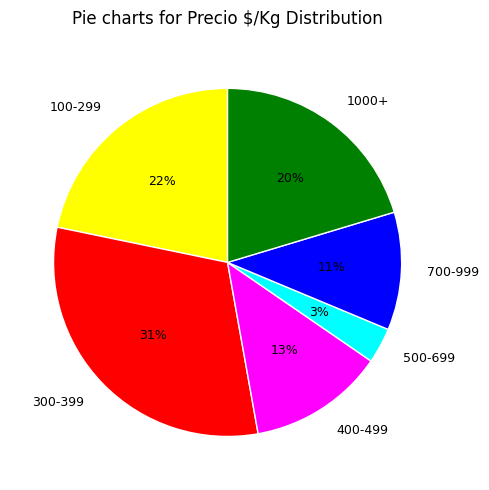

Which has a higher value, 300-399 or 400-499?

300-399